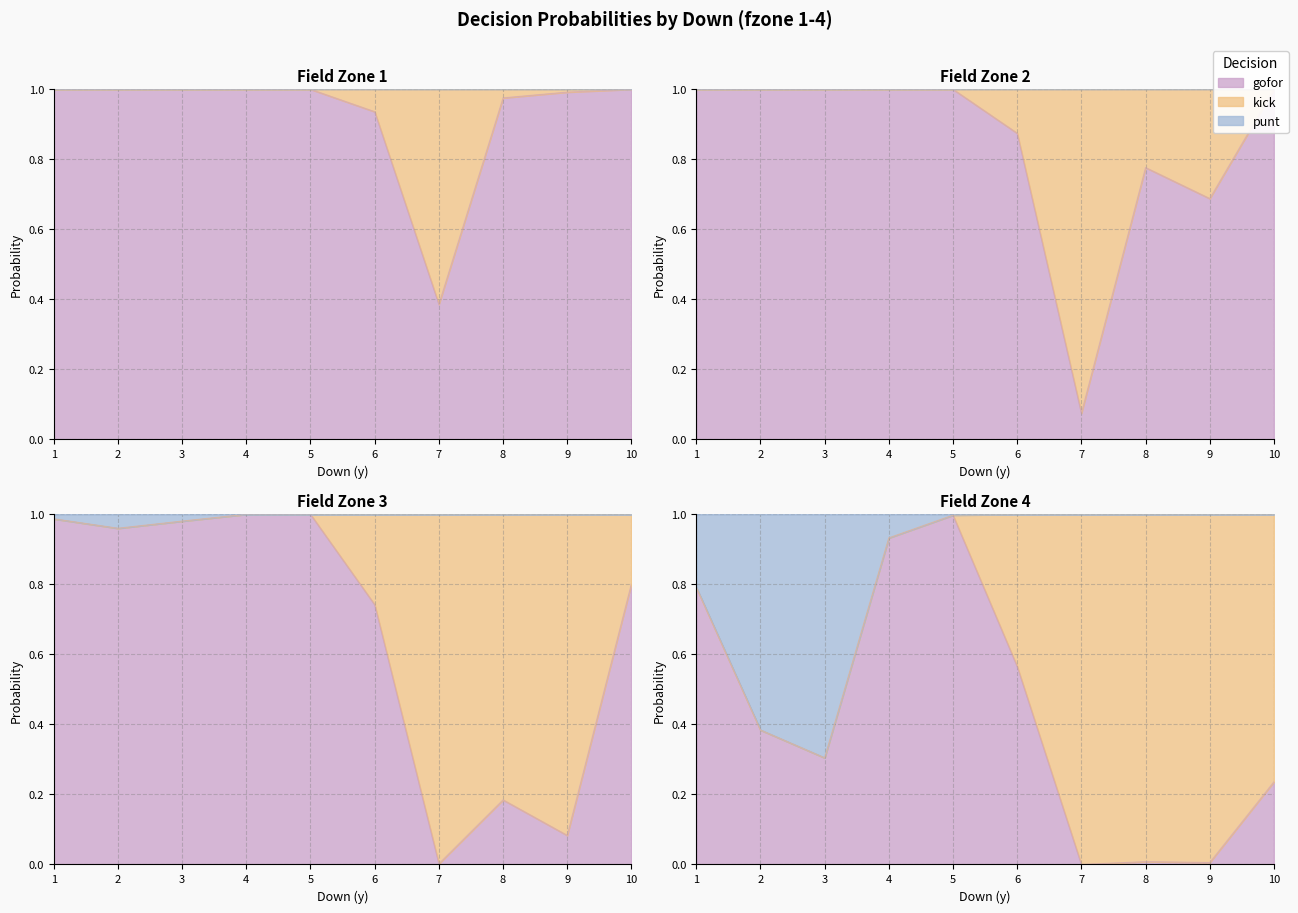

At how many categories does at least one series exceed 0?

10